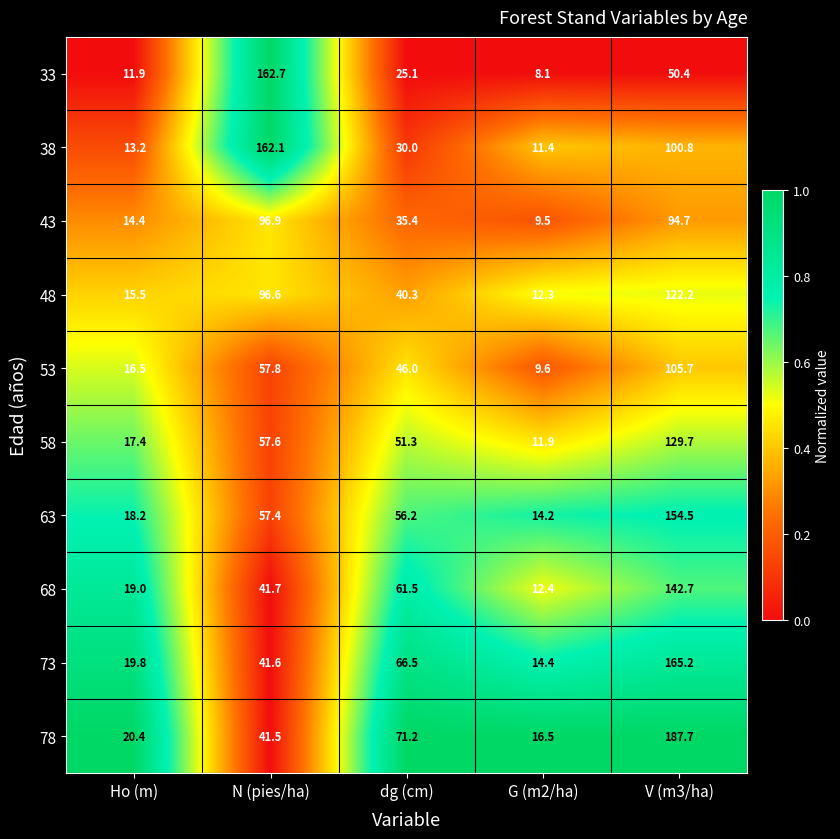

Which category has the lowest value in the 38 series?

G (m2/ha)